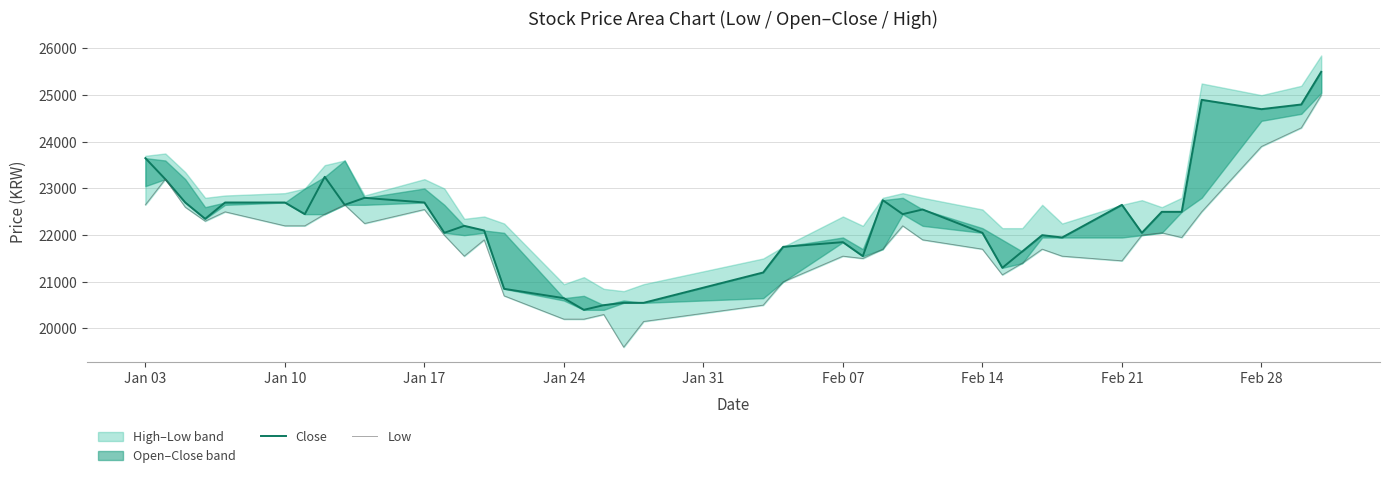

How many interior local peaks does the Close series have?

9